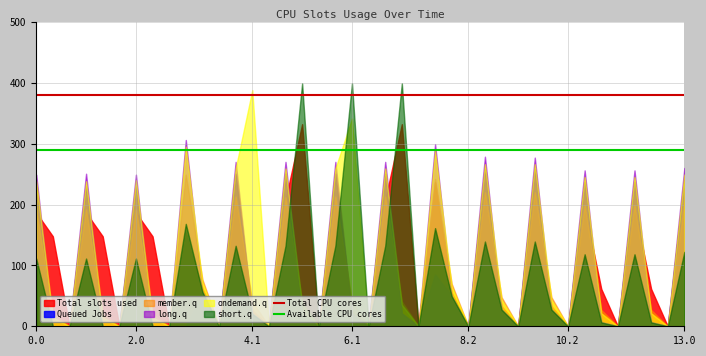

What is the difference between the highest and lowest values at 2.0?

137.9